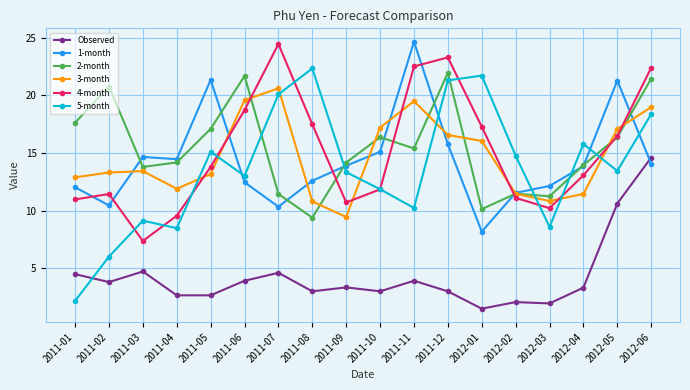

Where is 1-month nearest to the value 16?

2011-12